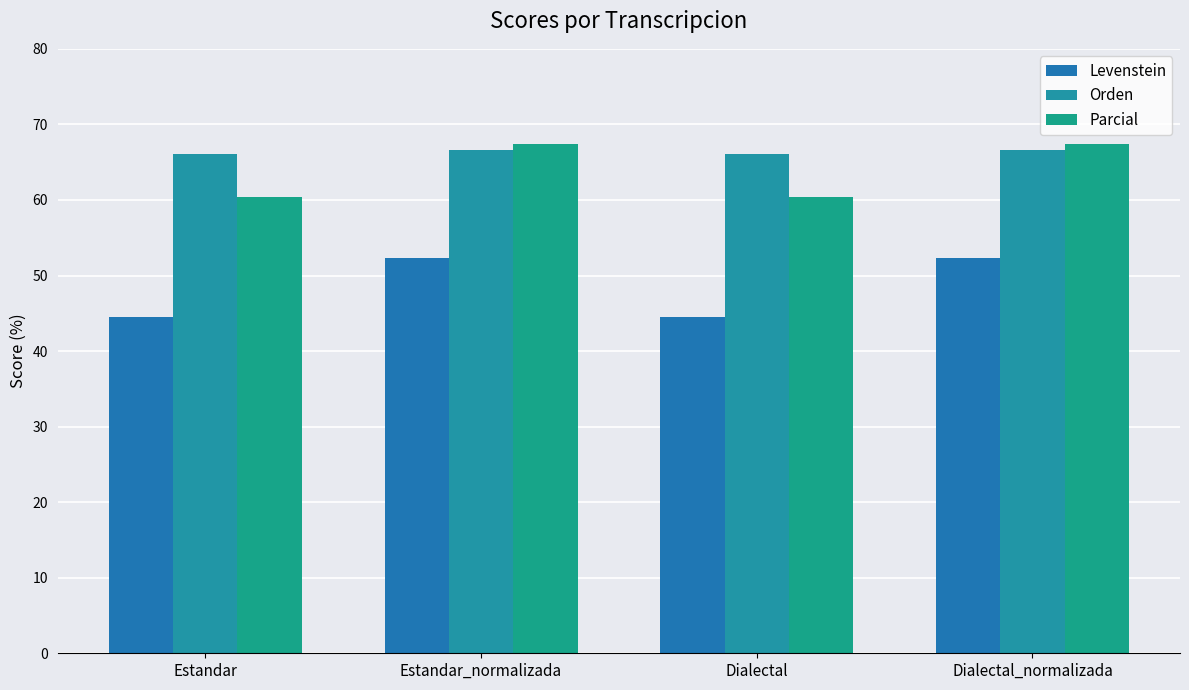

The value of Orden at Dialectal_normalizada is 66.7. True or false?

True